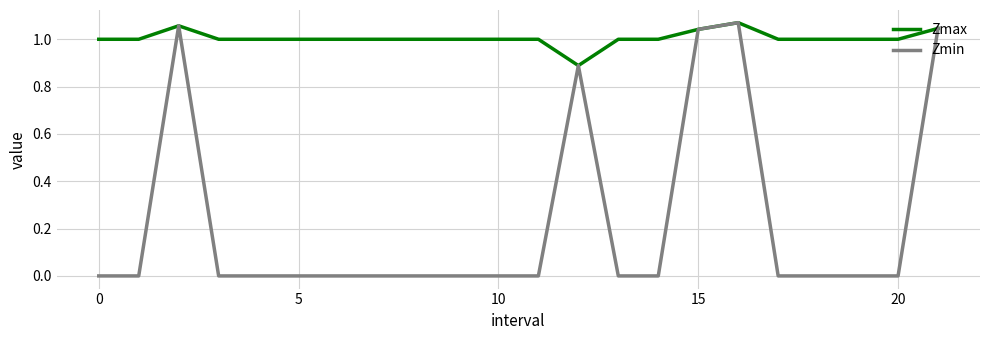

Which series has the largest total across all categories?

Zmax